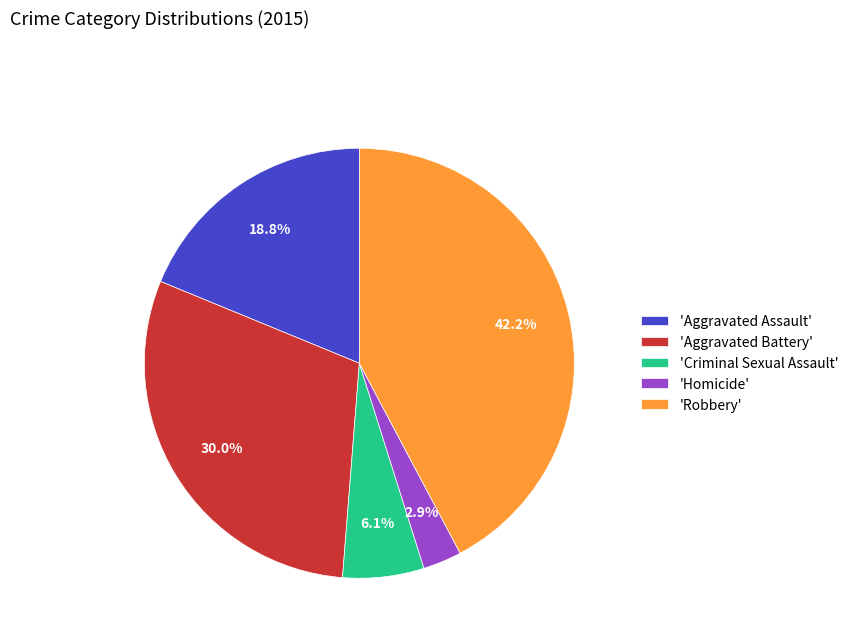

Is 'Aggravated Battery' the majority of the pie?

No